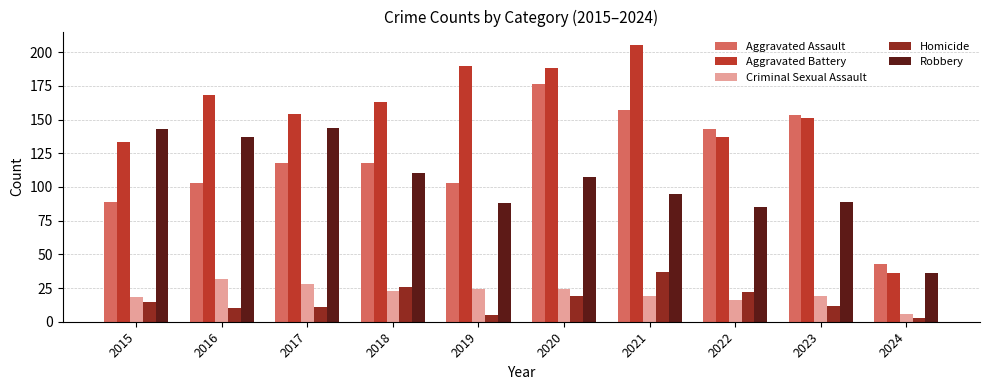

What is the difference between the maximum and second lowest values in the Aggravated Battery series?

72